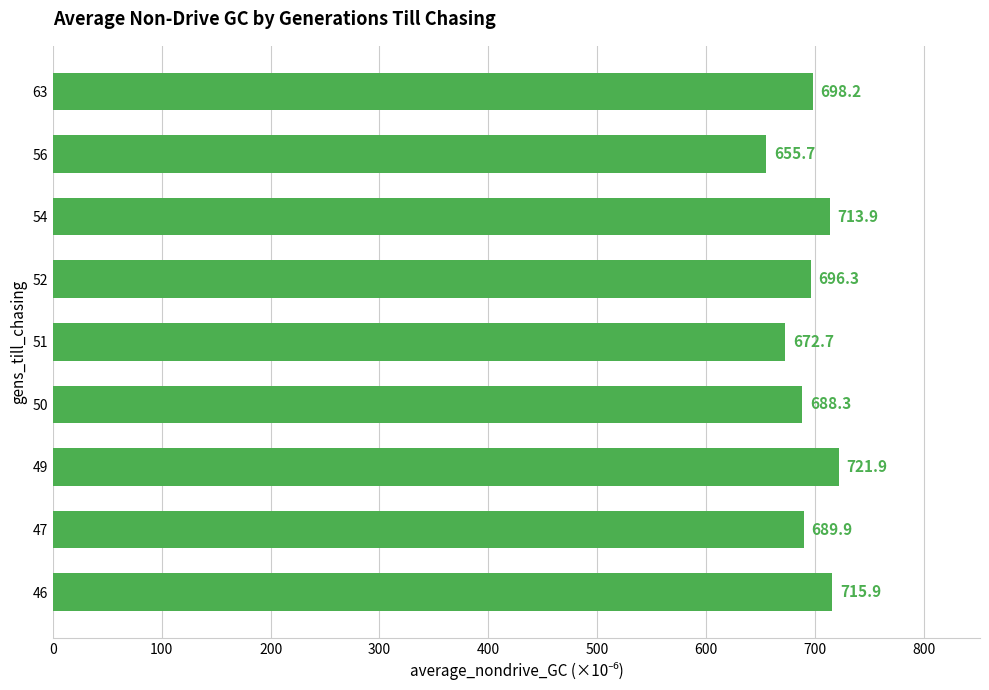

Is it true that the value at 63 is 698.2?

True